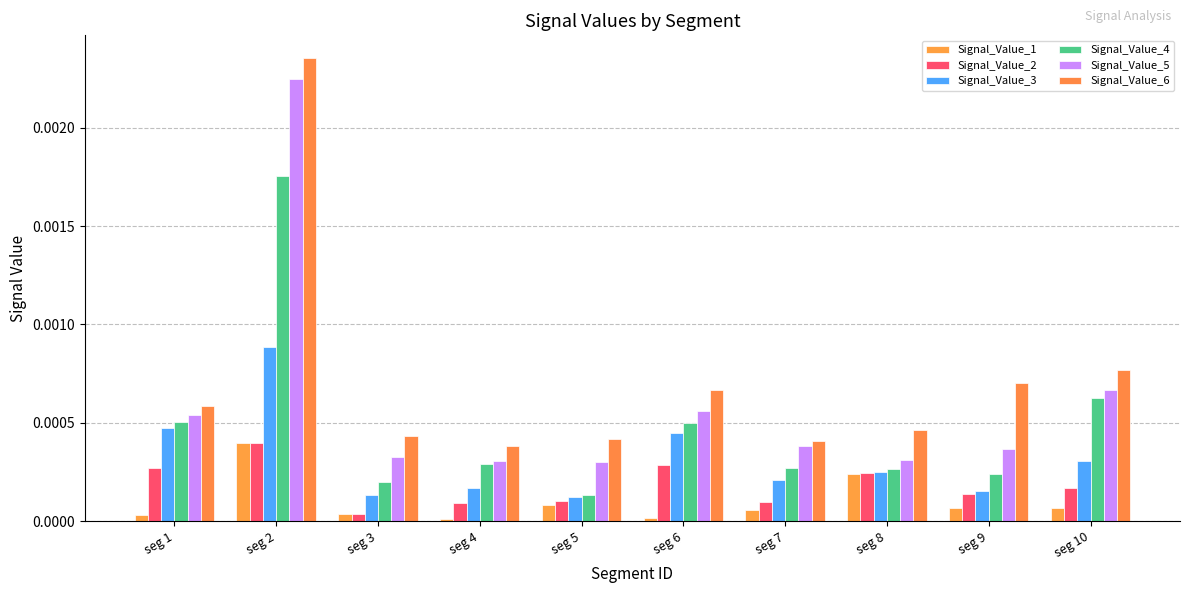

How many bars are there in total?

60